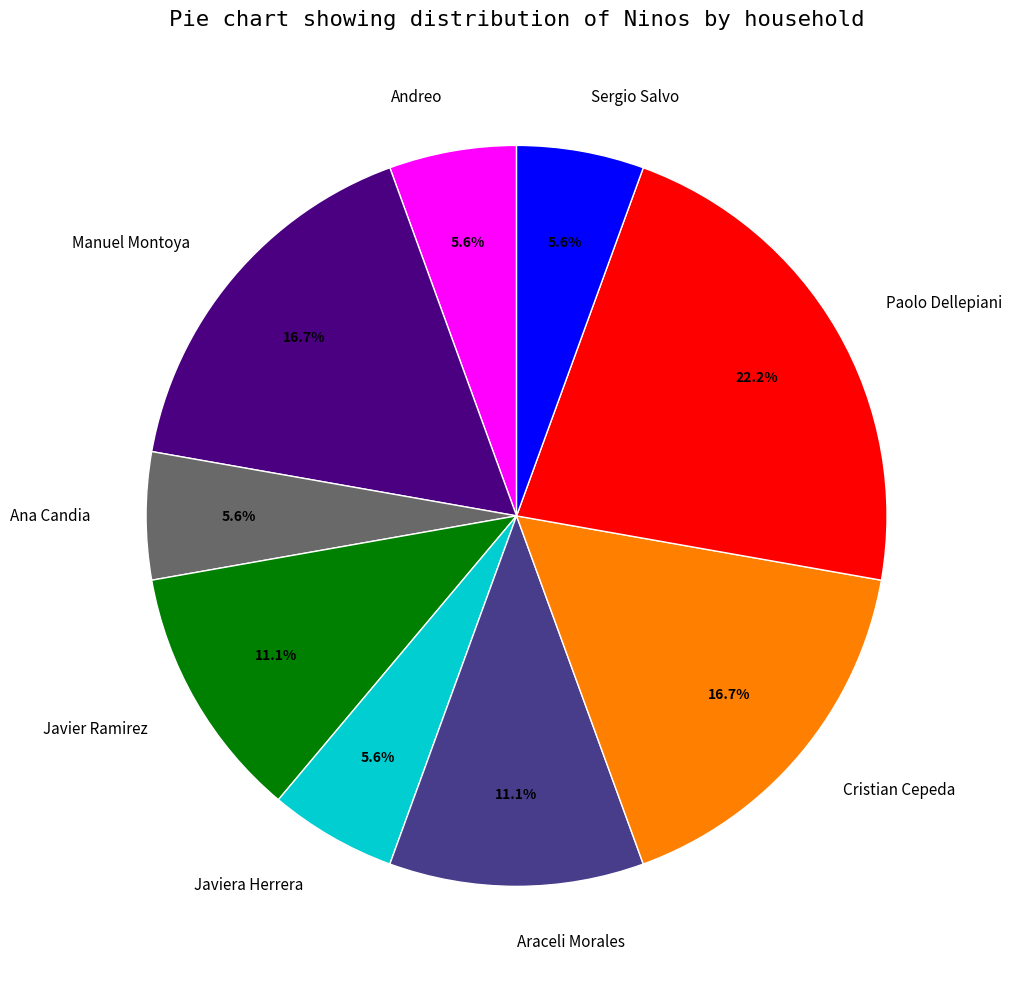

Is the sum of Javiera Herrera and Andreo greater than half?

No